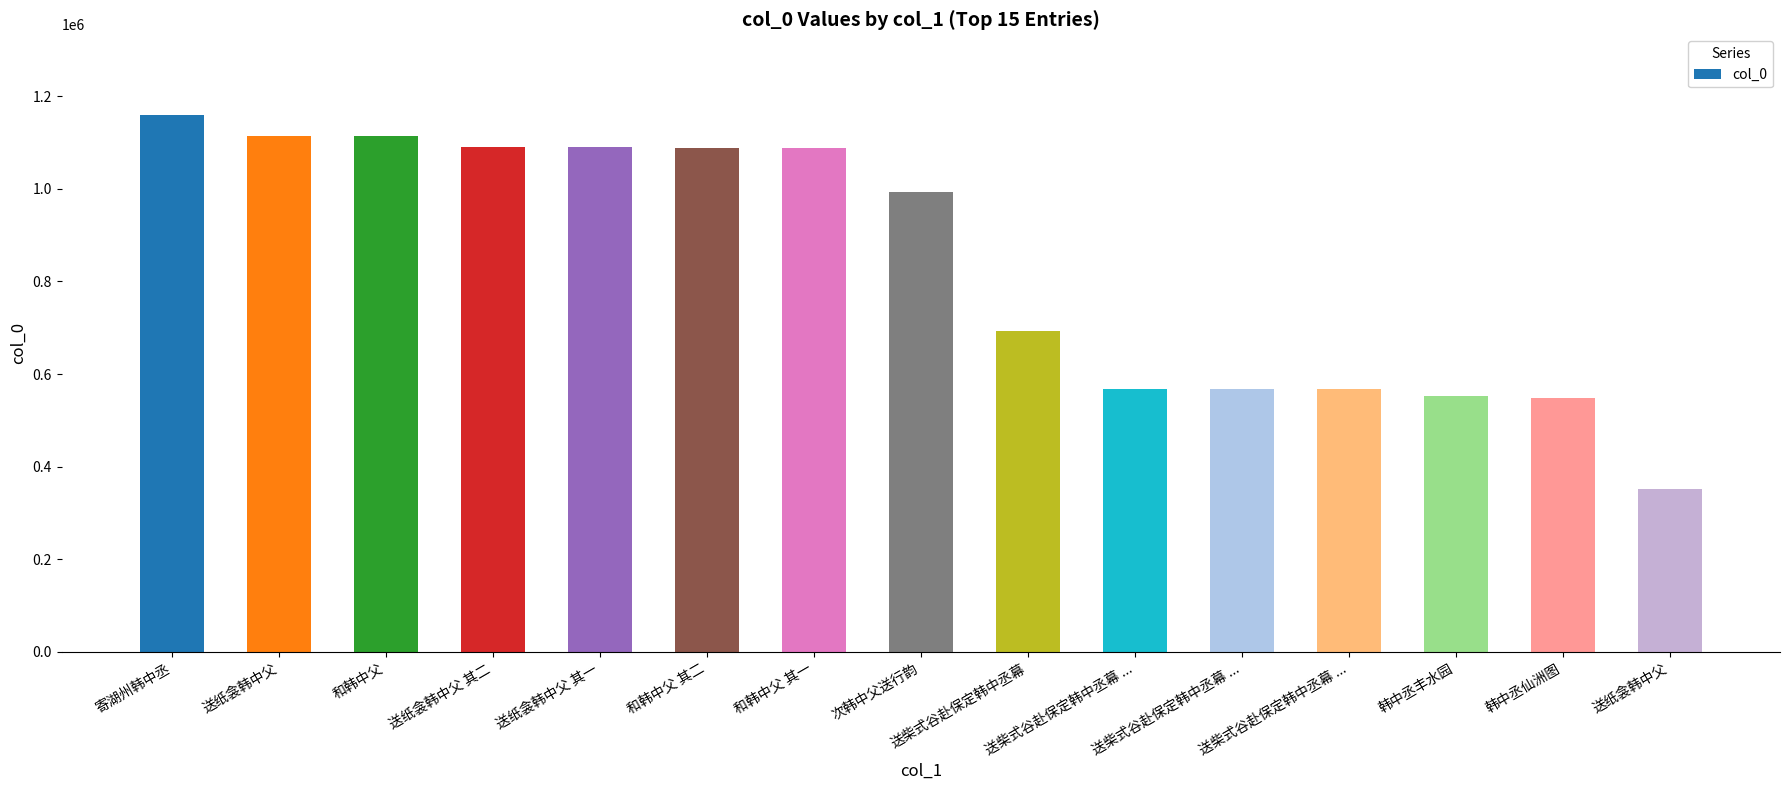

What is the sum of all values?

12585963